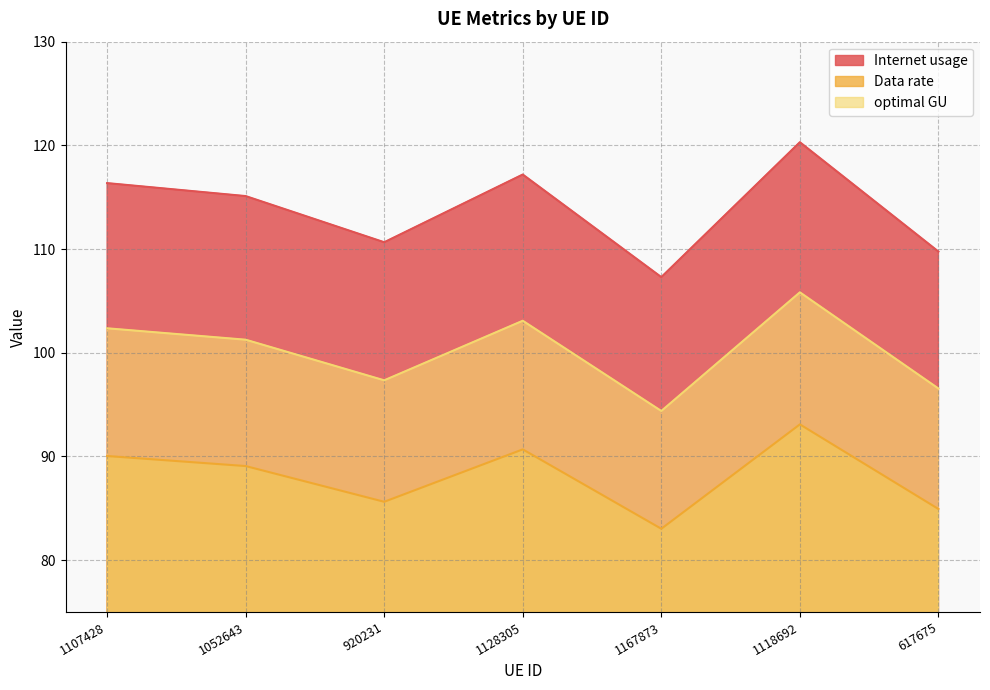

True or false: Internet usage and Data rate intersect in this chart.

False